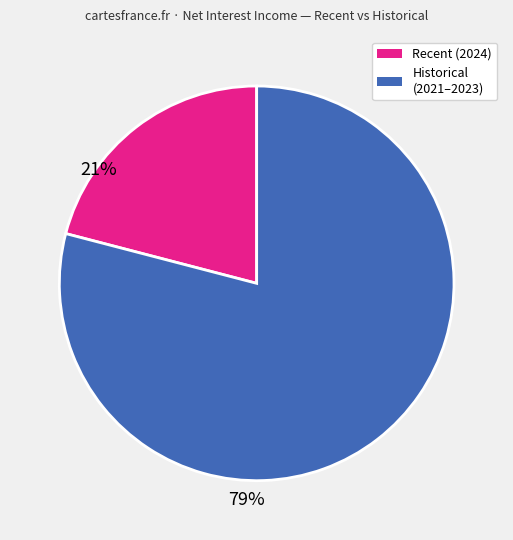

Rank the categories by value from highest to lowest.

Historical (2021–2023), Recent (2024)